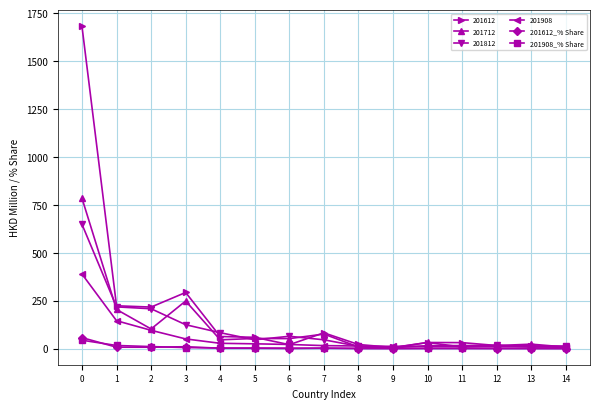

True or false: 201612_% Share has more than 2 points higher than both neighbors.

True